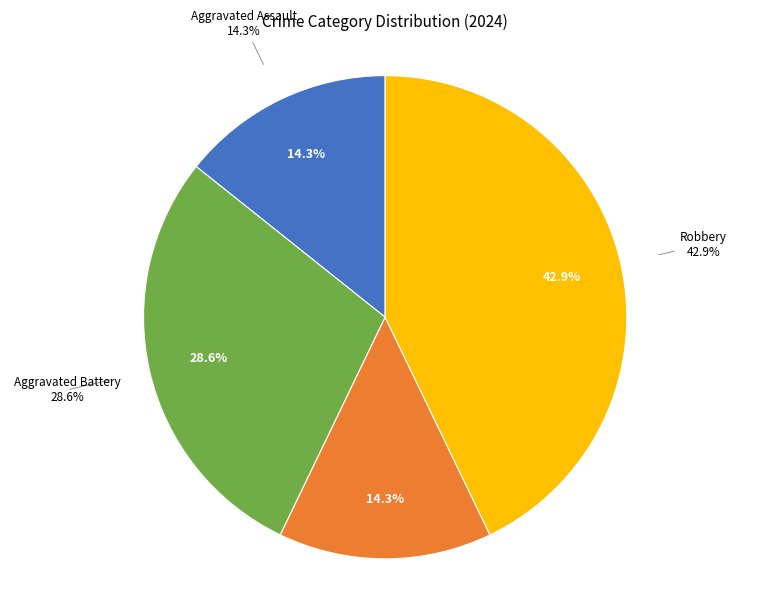

Which slice is the smallest?

Aggravated Assault